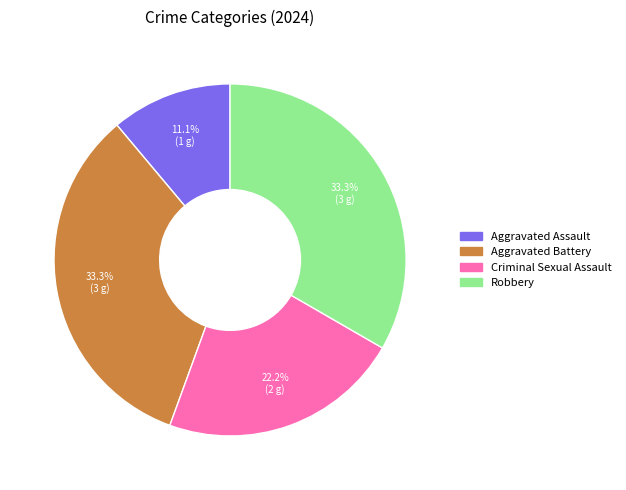

To the nearest percent, what is the average slice percentage?

25%